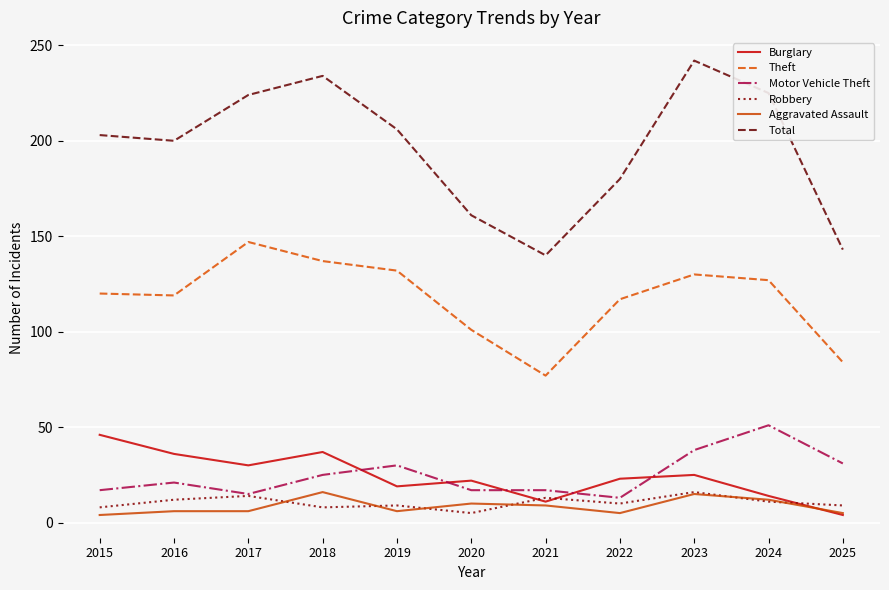

Which series has the widest spread of values?

Total